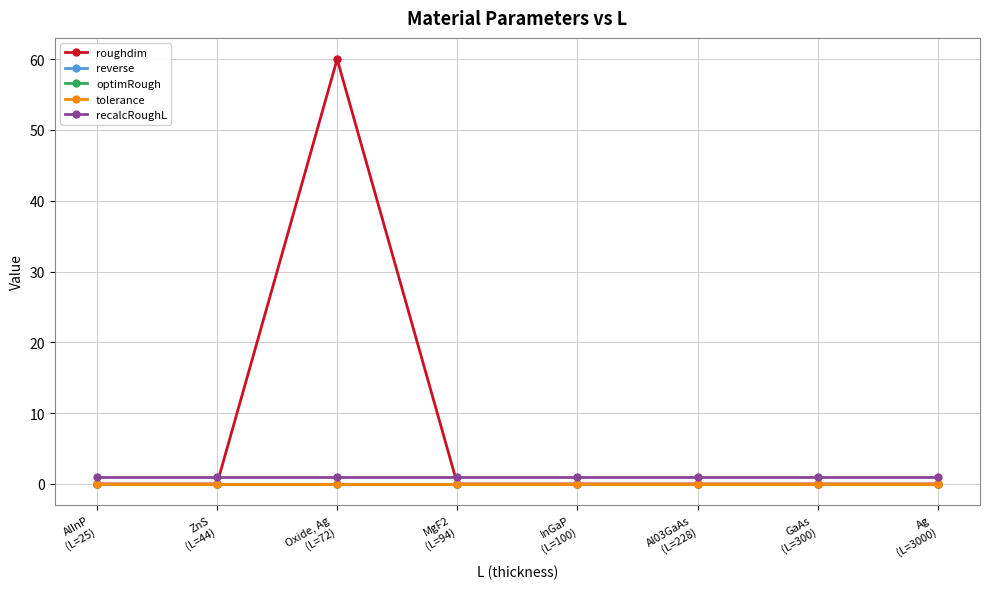

Does the chart have visible grid lines?

Yes